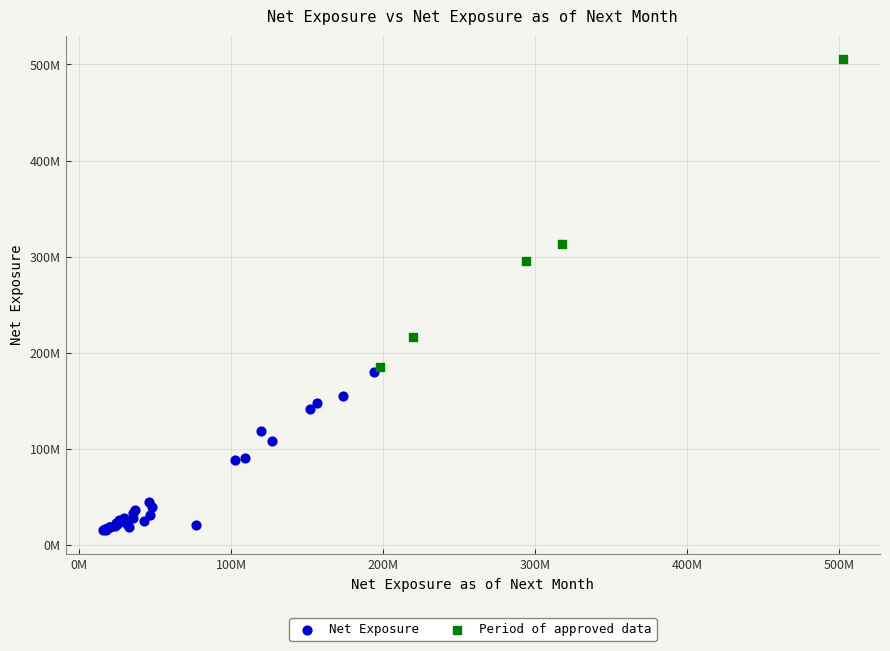

Which series has the widest spread of Y values?

Period of approved data